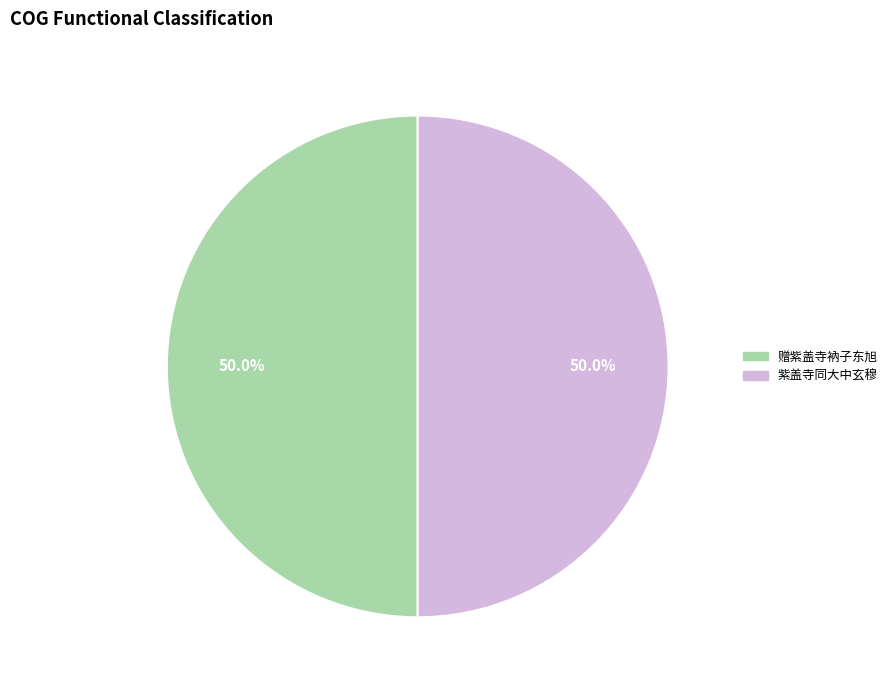

What is the ratio of the value at 赠紫盖寺衲子东旭 to the value at 紫盖寺同大中玄穆?

1.0